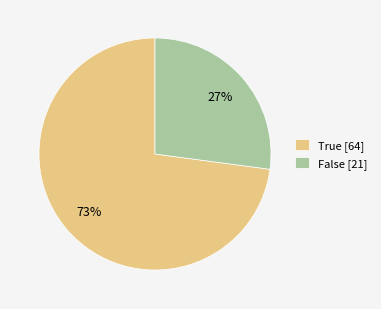

To the nearest percent, what is the combined percentage of False [21] and True [64]?

100%